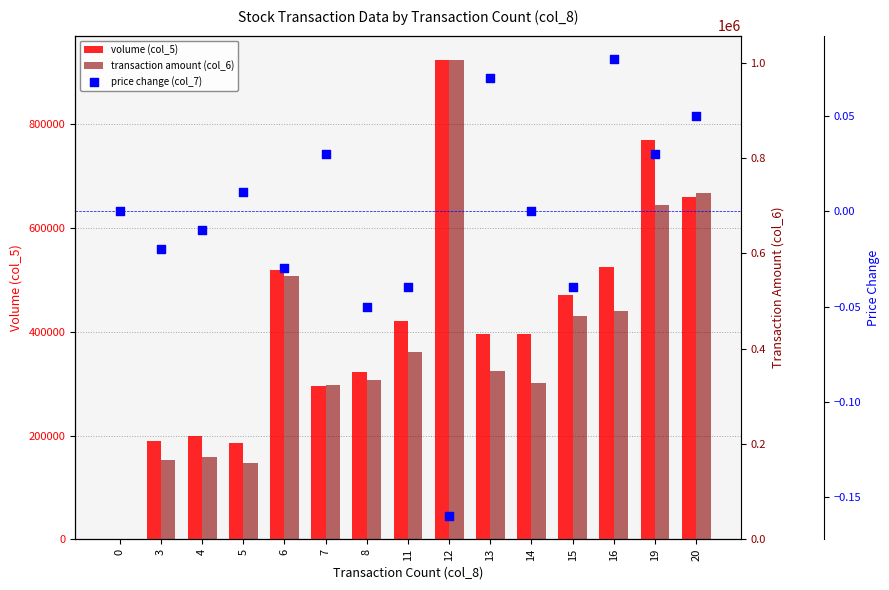

Which series reaches the maximum Y coordinate?

transaction amount (col_6)